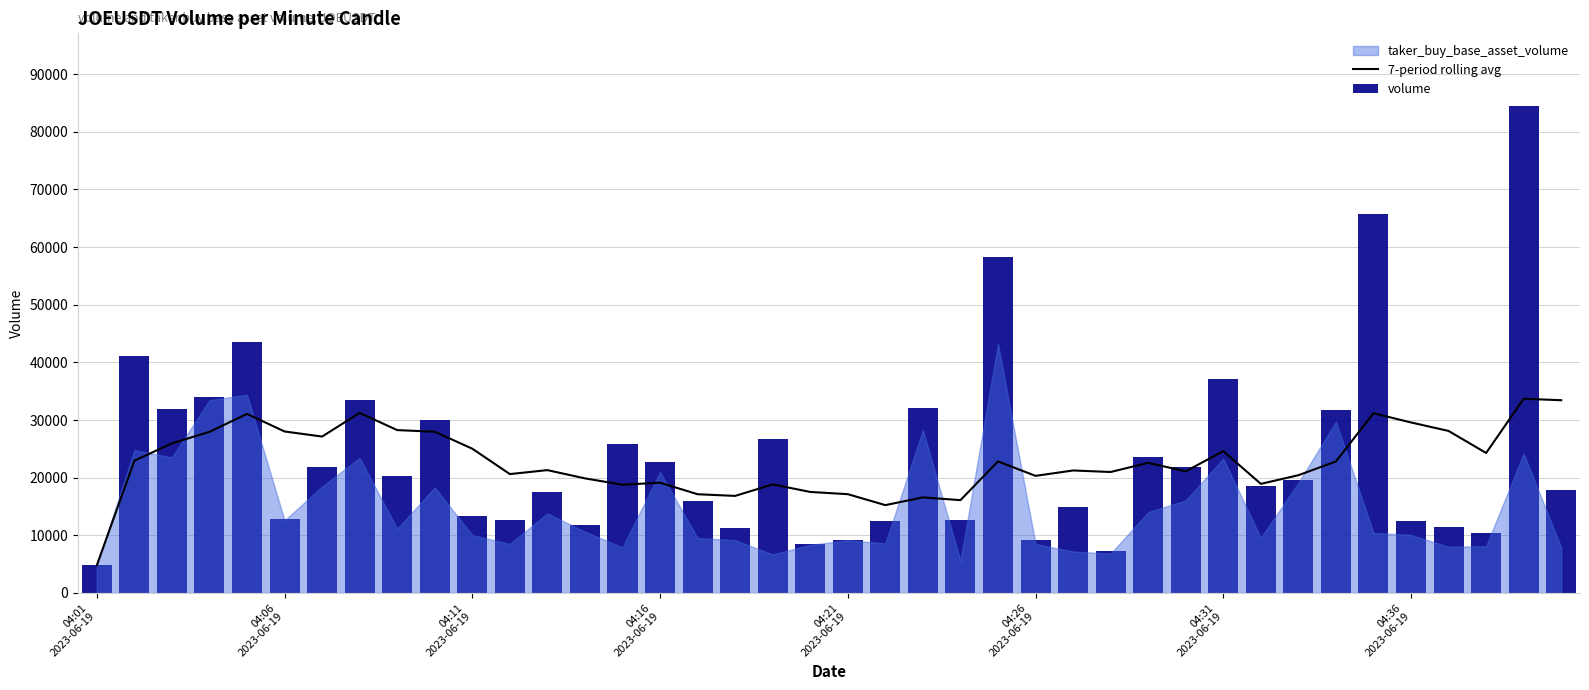

Between 38 and 9, which is larger?

38